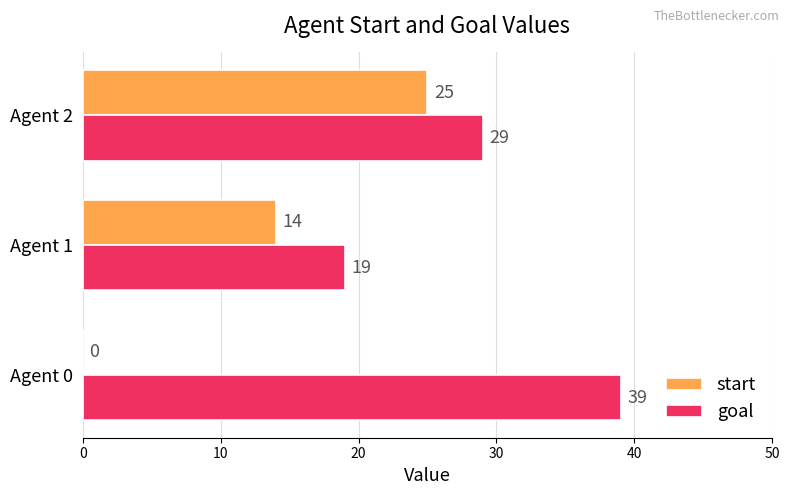

At which label is start closest to 12?

Agent 1